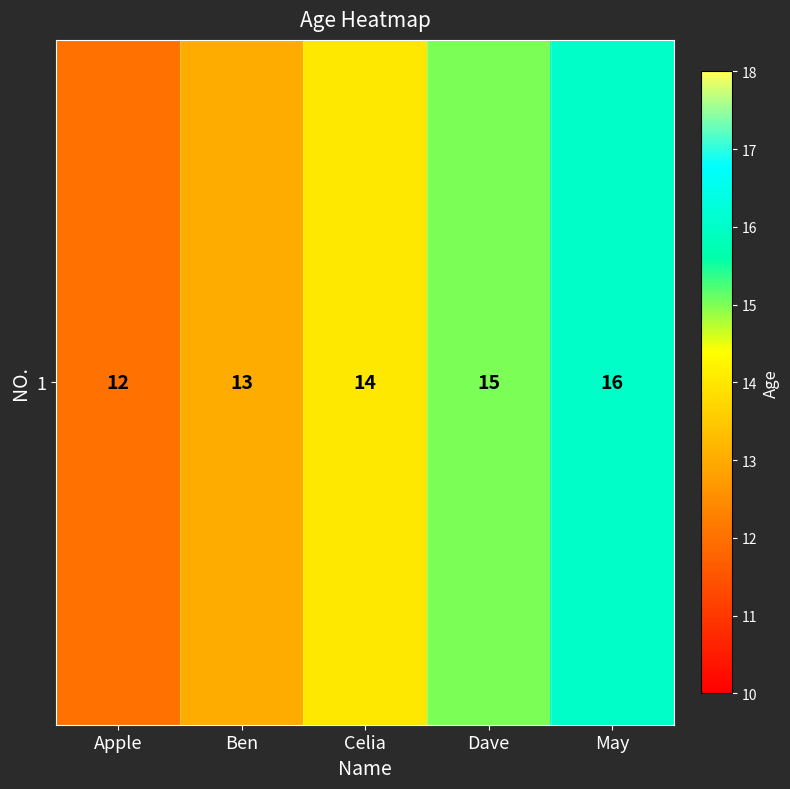

What is the difference between the maximum and minimum values?

4